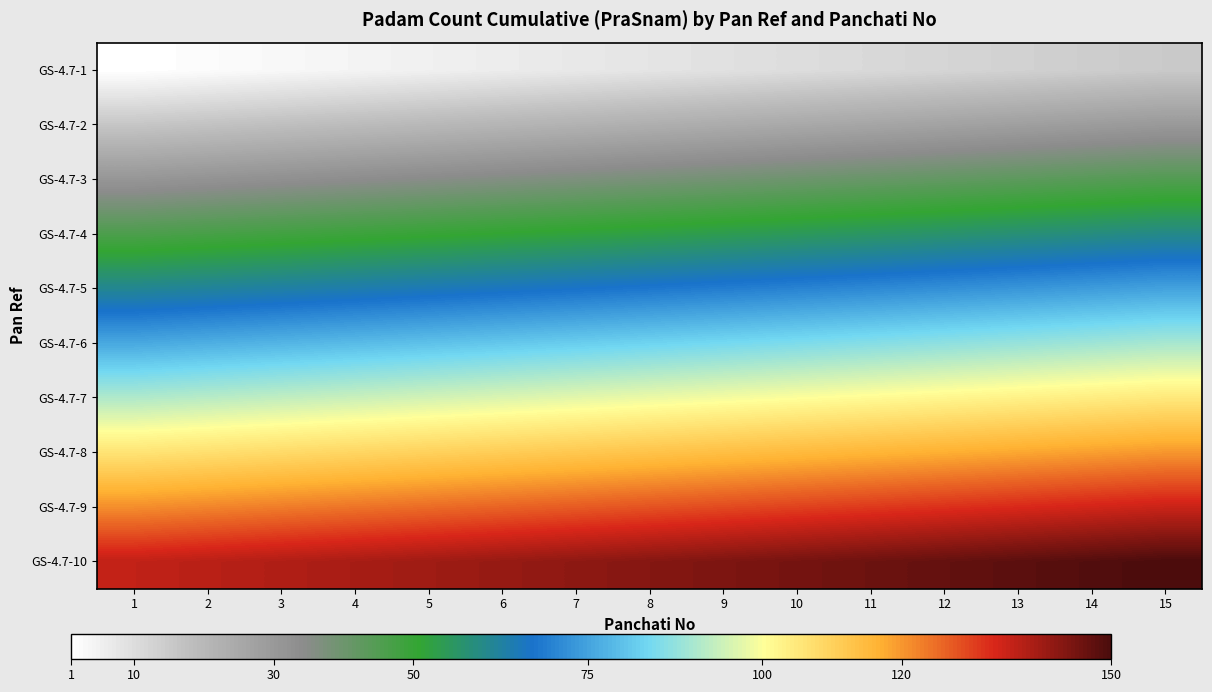

Rank the series at 13 from highest to lowest value.

GS-4.7-10, GS-4.7-9, GS-4.7-8, GS-4.7-7, GS-4.7-6, GS-4.7-5, GS-4.7-4, GS-4.7-3, GS-4.7-2, GS-4.7-1